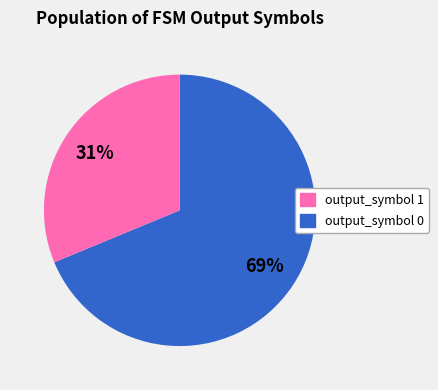

To the nearest percent, what is the average slice percentage?

50%